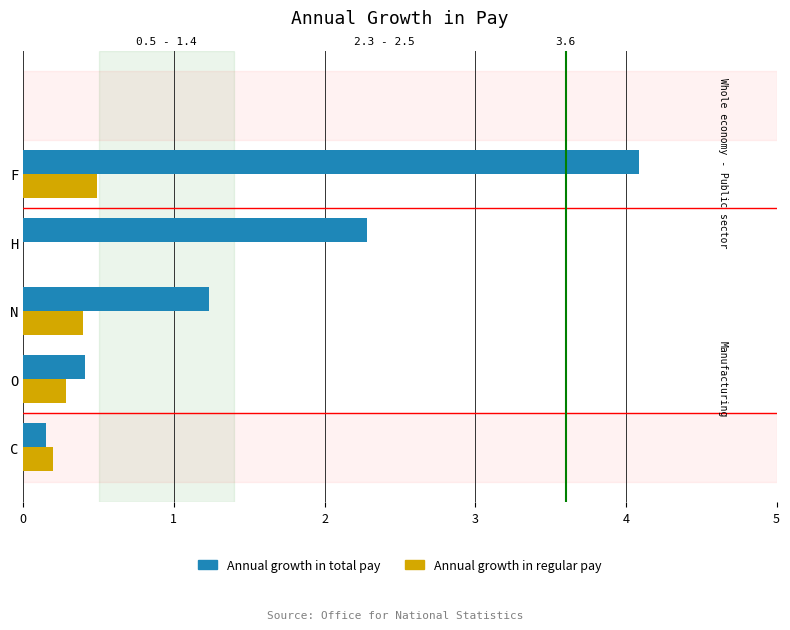

Reading left to right, transcribe all the data shown in this chart.

Annual growth in total pay: 0.2	0.4	1.2	2.3	4.1
Annual growth in regular pay: 0.2	0.3	0.4	0.0	0.5